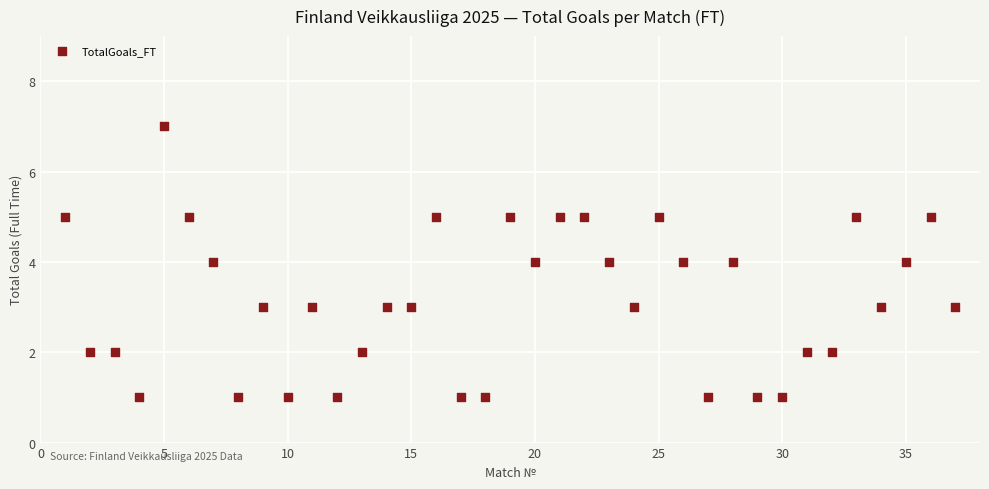

What is the range of X values (max minus min)?

36